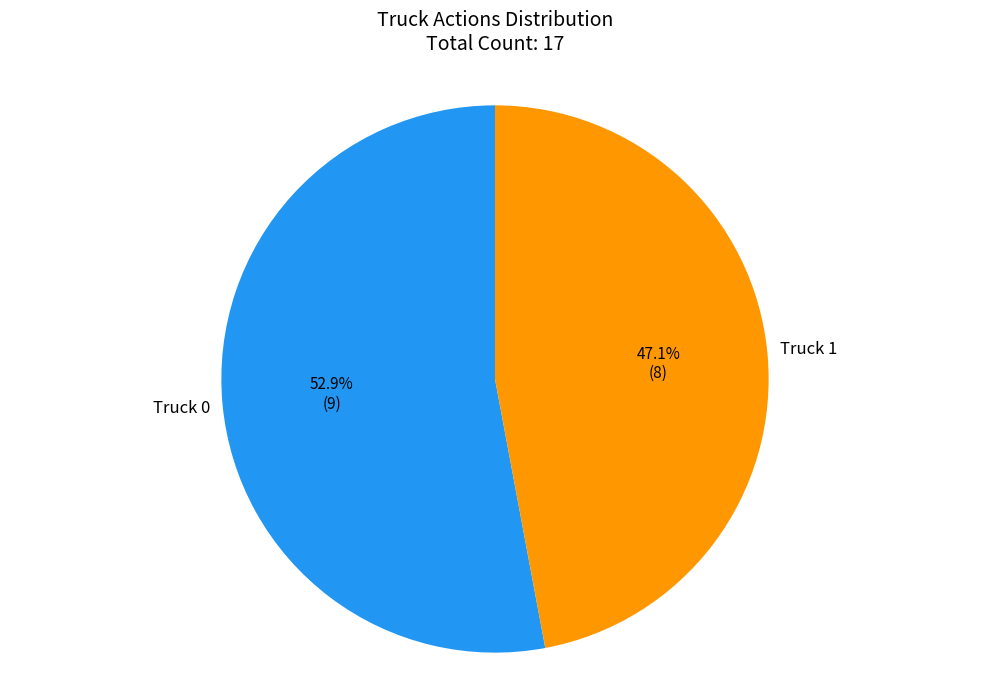

To the nearest percent, what percentage of the pie is Truck 0?

53%